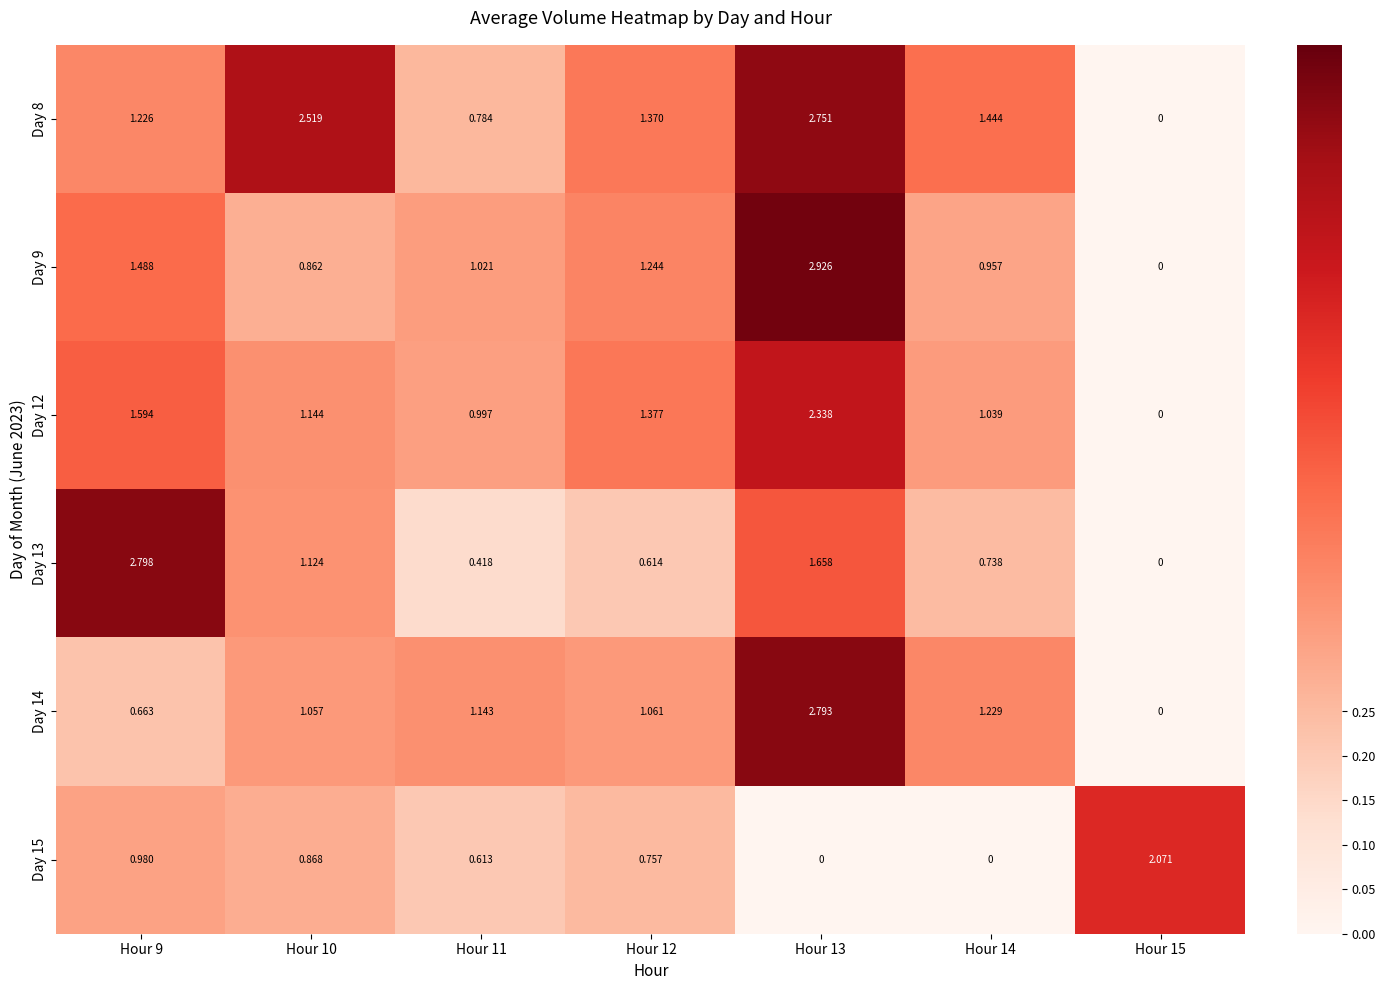

Is the value of Day 9 at Hour 9 greater than the value of Day 8 at Hour 13?

No